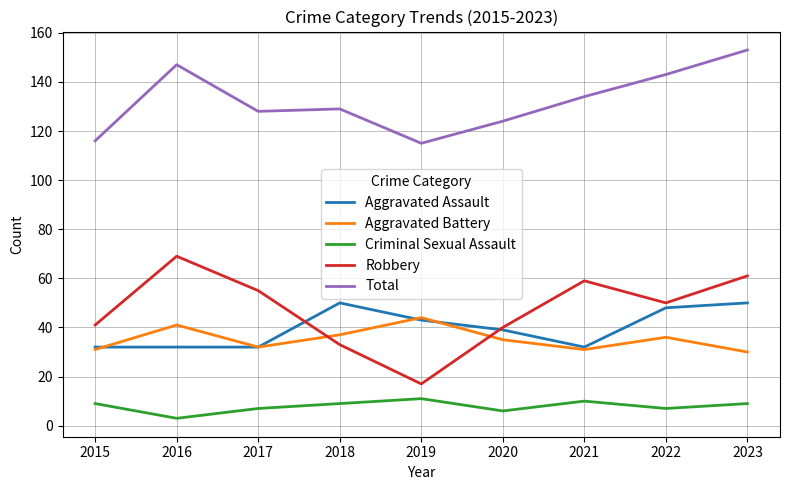

Is the value of Criminal Sexual Assault at 2023 greater than the value of Aggravated Battery at 2017?

No